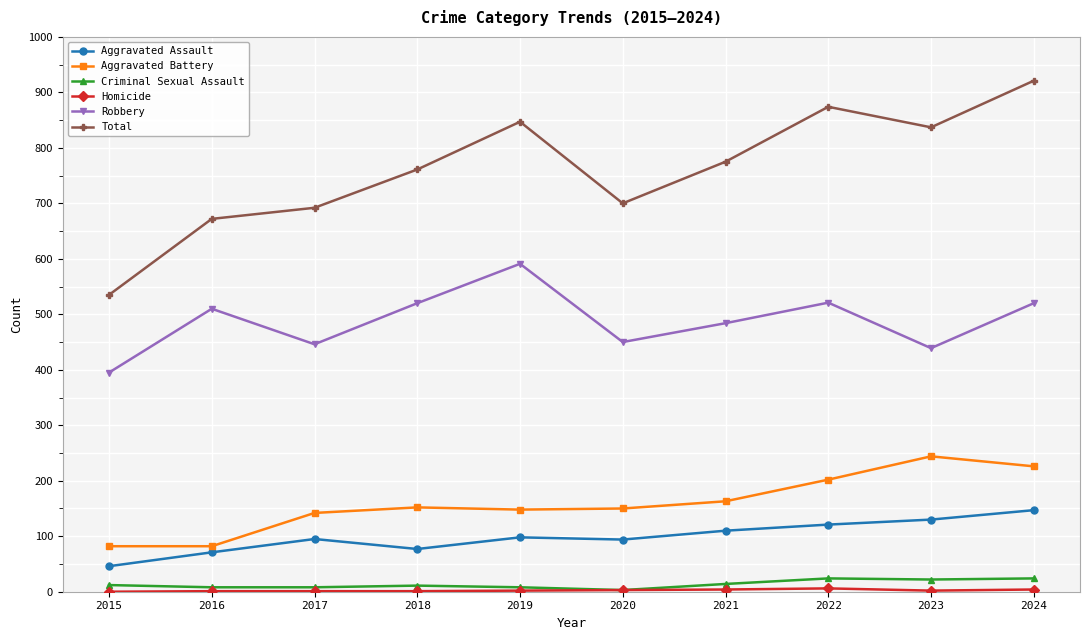

True or false: Robbery and Total cross at least once.

False